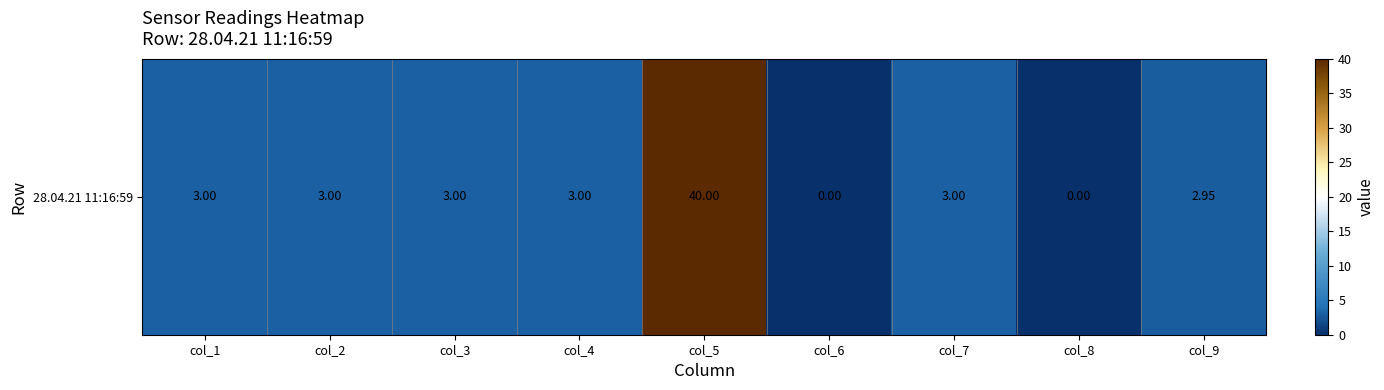

Which label corresponds to the largest value in the chart?

col_5